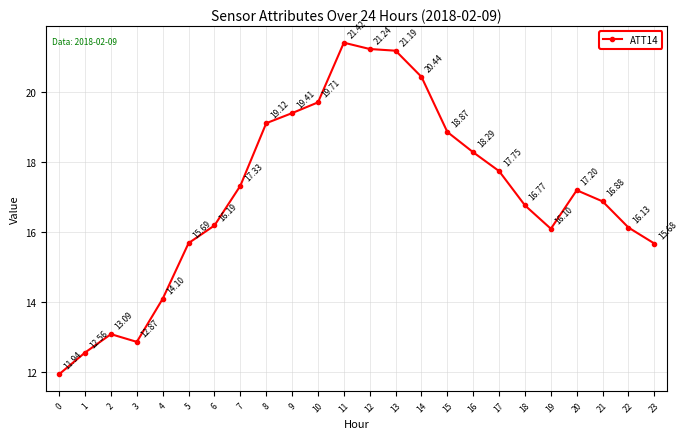

At which category does the data reach its first local valley?

3